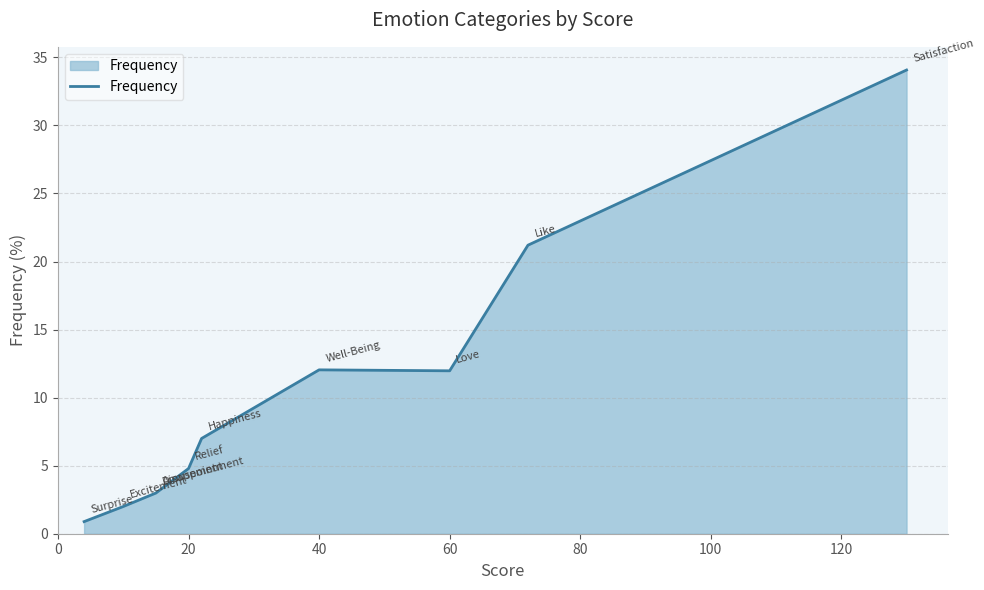

How many values exceed 7?

4